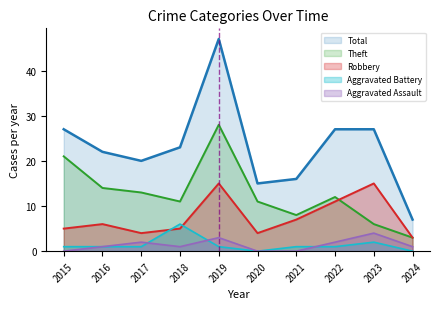

Which series has the largest total across all categories?

Total